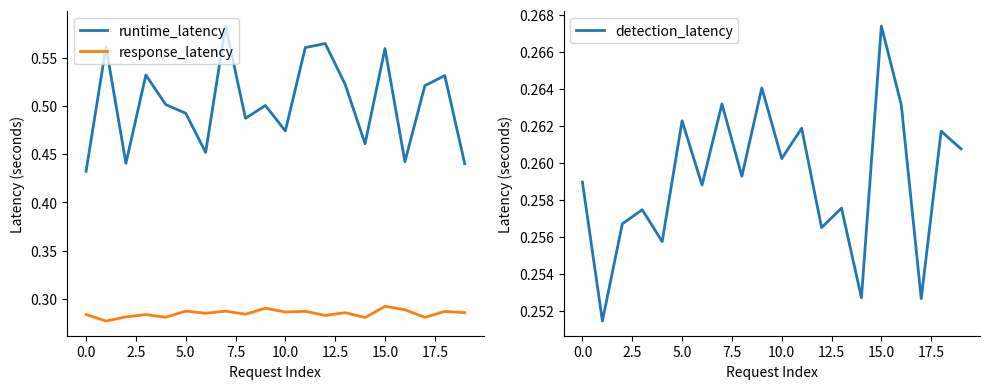

Which series has the largest total across all categories?

runtime_latency